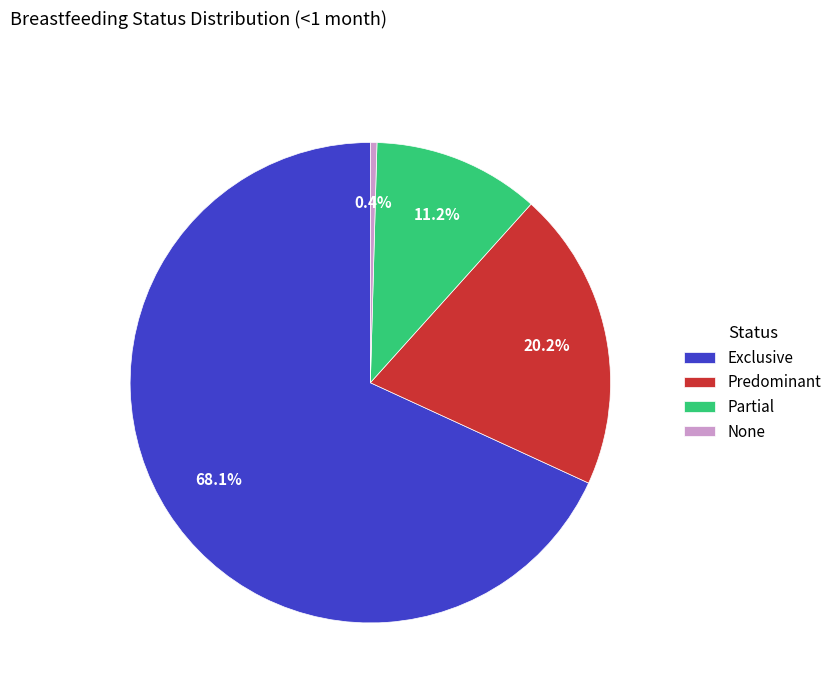

True or false: Partial accounts for 11% of the total.

True